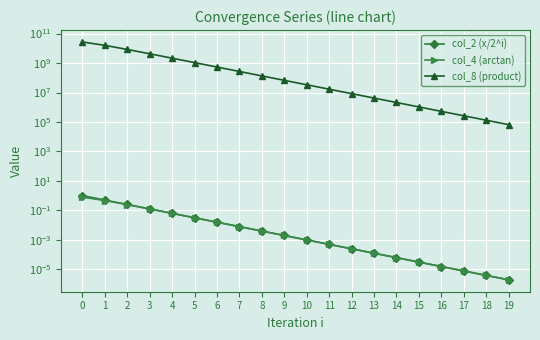

Reading left to right, transcribe all the data shown in this chart.

col_2 (x/2^i): 1.0	0.5	0.2	0.1	0.1	0.0	0.0	0.0	0.0	0.0	0.0	0.0	0.0	0.0	0.0	0.0	0.0	0.0	0.0	0.0
col_4 (arctan): 0.8	0.5	0.2	0.1	0.1	0.0	0.0	0.0	0.0	0.0	0.0	0.0	0.0	0.0	0.0	0.0	0.0	0.0	0.0	0.0
col_8 (product): 26986075409.0	15930810540.2	8417402770.8	4272805077.4	2144693980.7	1073392503.3	536827227.7	268429994.9	134217045.3	67108778.7	33554421.3	16777214.7	8388607.8	4194304.0	2097152.0	1048576.0	524288.0	262144.0	131072.0	65536.0